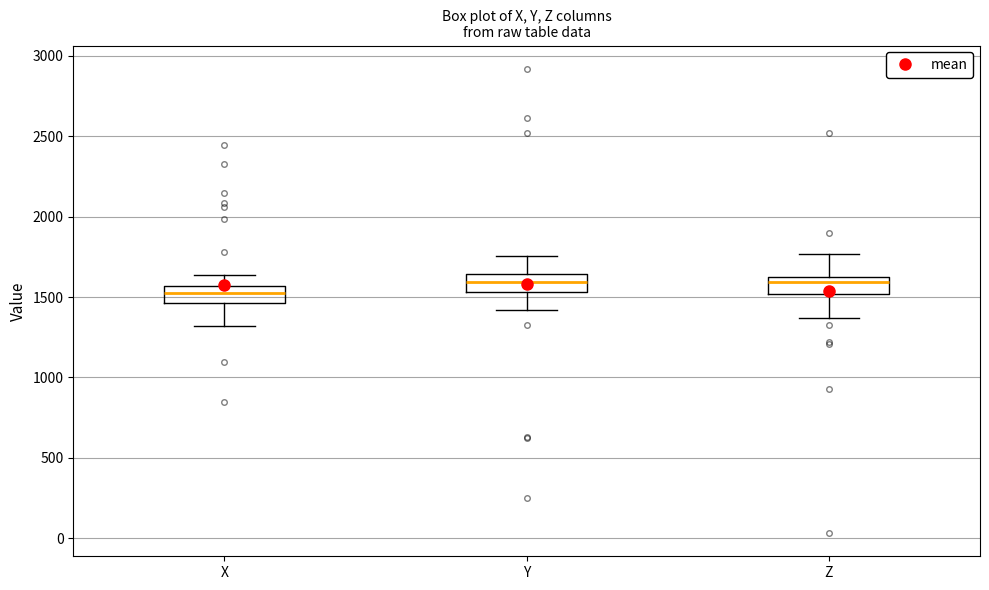

Which box has the lowest median line?

X